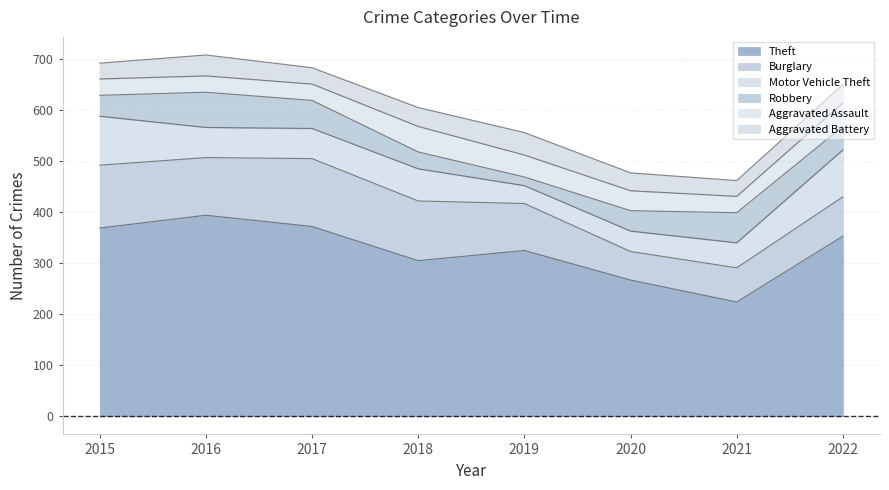

Where does the Aggravated Battery series first go above 36?

2016